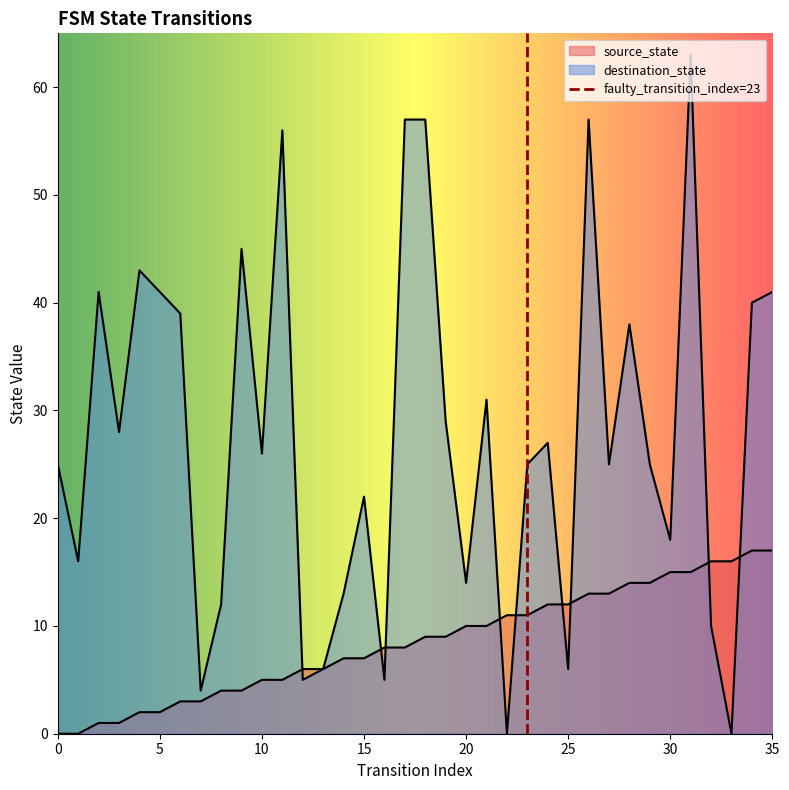

True or false: source_state and destination_state intersect in this chart.

True